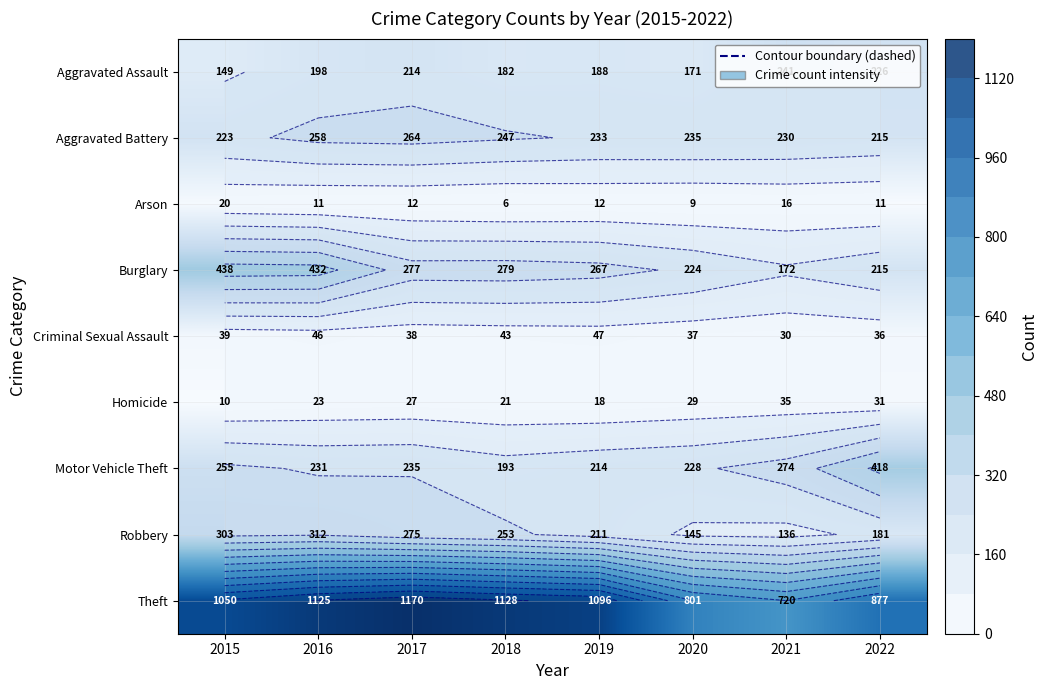

How many distinct data groups are displayed?

9